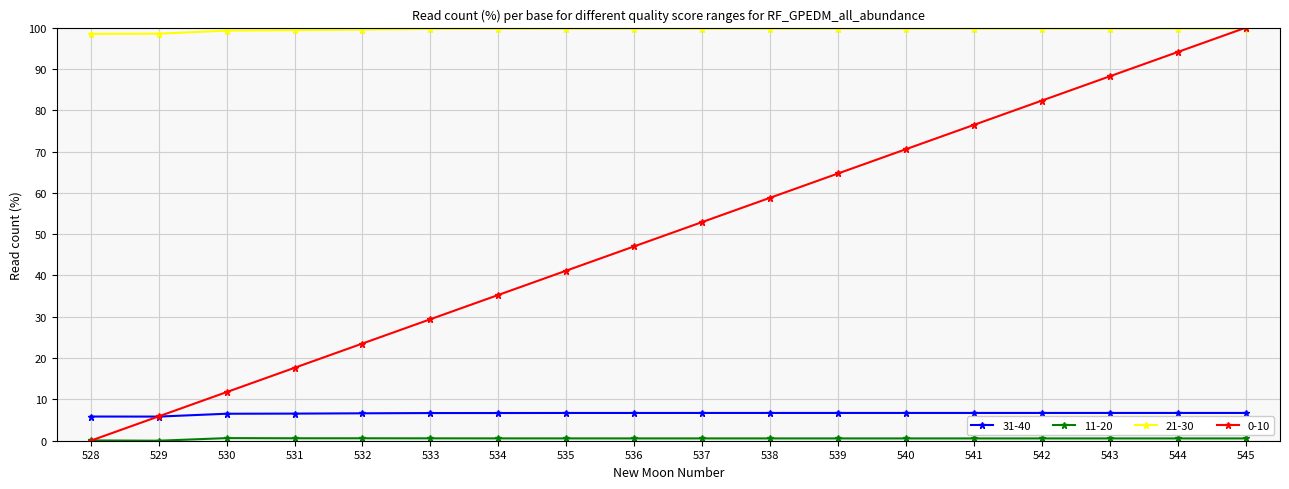

True or false: 21-30 and 31-40 intersect in this chart.

False